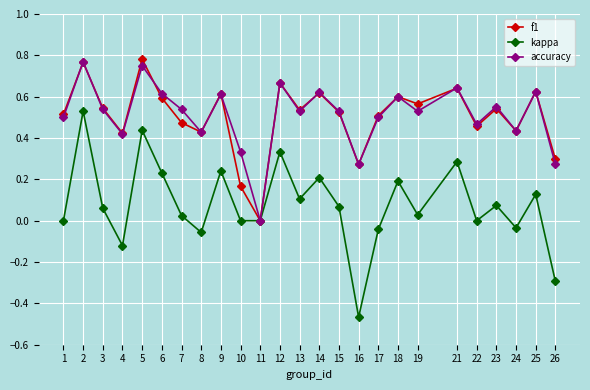

Is the value of kappa at 8 greater than the value of accuracy at 22?

No